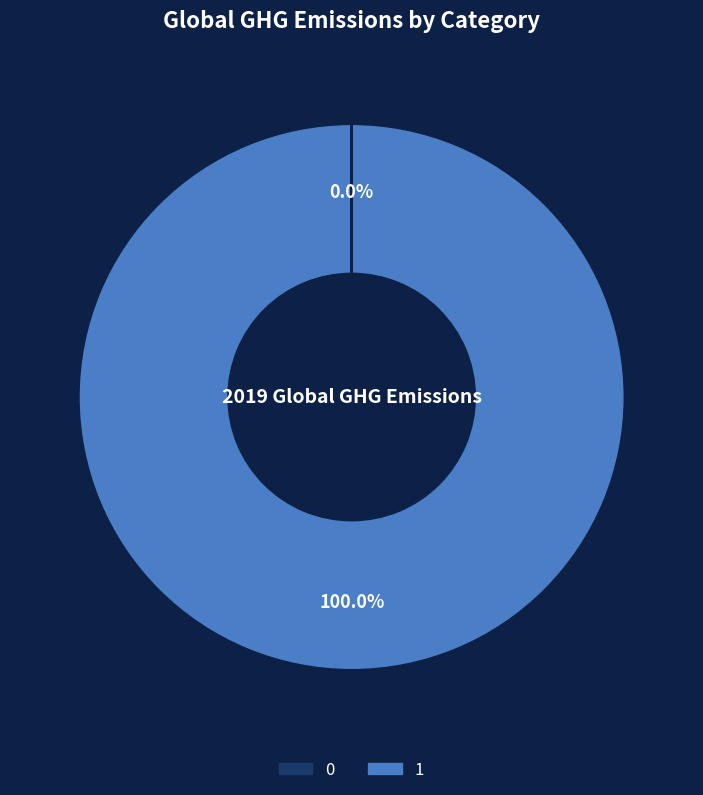

Is there a majority slice in this chart?

Yes